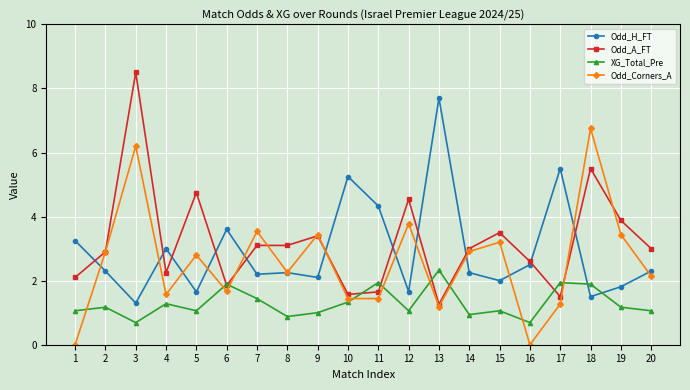

What is the value of the Odd_Corners_A point at the 11th from the left?

1.4